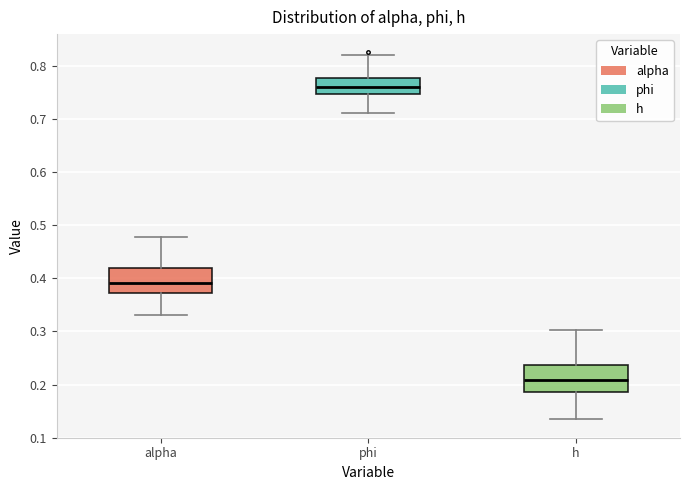

Reading left to right, transcribe this box plot: for each box, give where its median line is, the range the box spans, and where its two whiskers end, as read against the y-axis. The values are not printed on the chart, so give them approximately, as read against the axis.

alpha: median 0.39, box 0.37 to 0.42, whiskers 0.33 to 0.48
phi: median 0.76, box 0.75 to 0.78, whiskers 0.71 to 0.82
h: median 0.21, box 0.19 to 0.24, whiskers 0.13 to 0.30